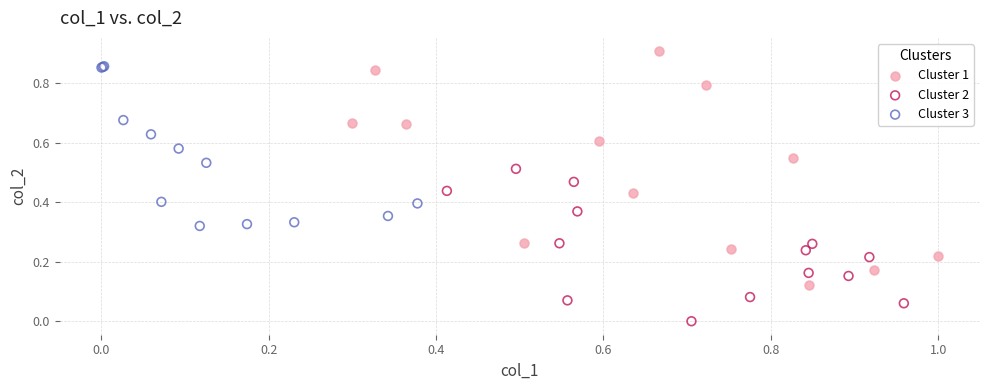

Which series has the largest Y range (max minus min)?

Cluster 1